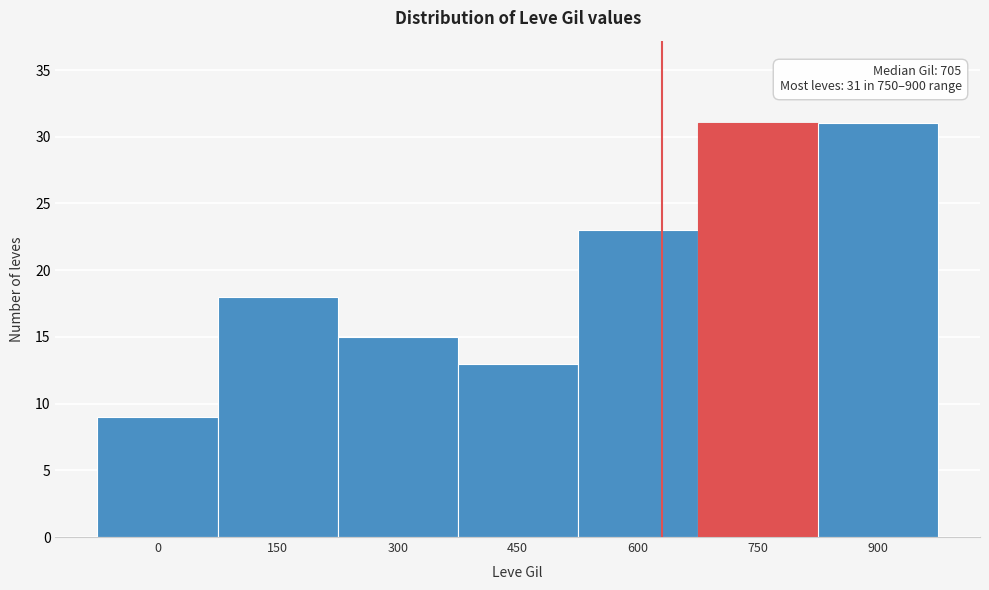

Reading left to right, extract all data points from this chart.

0=9	150=18	300=15	450=13	600=23	750=31	900=31